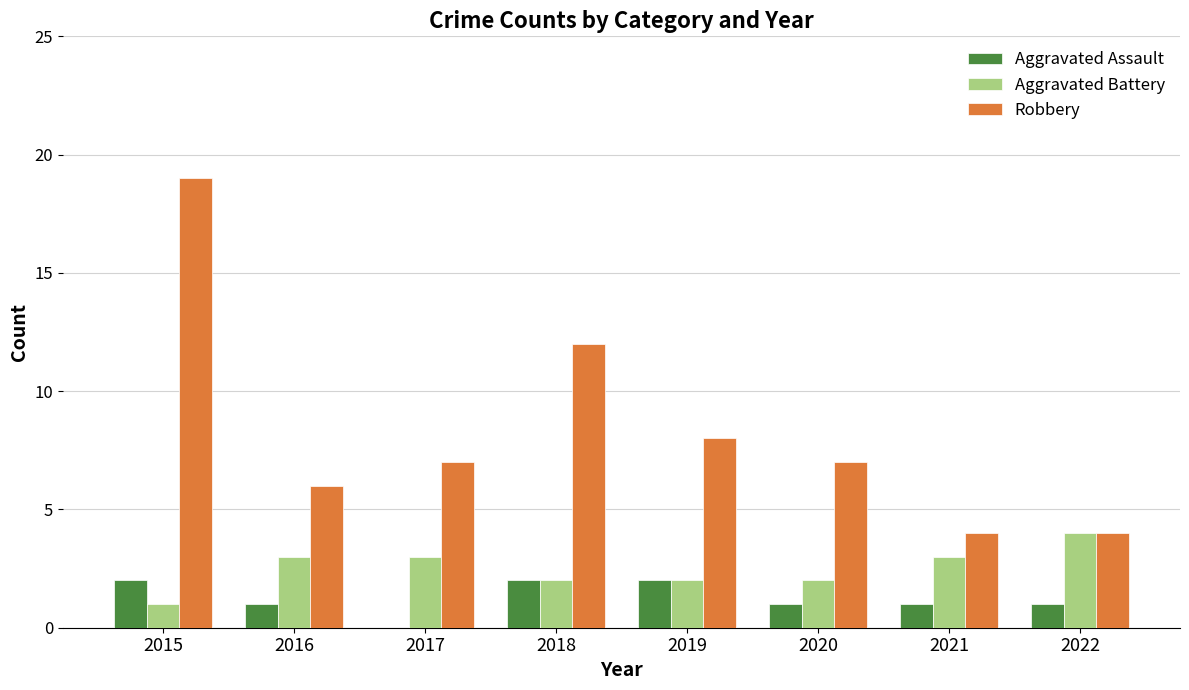

The value of Aggravated Assault at 2015 is 2. True or false?

True